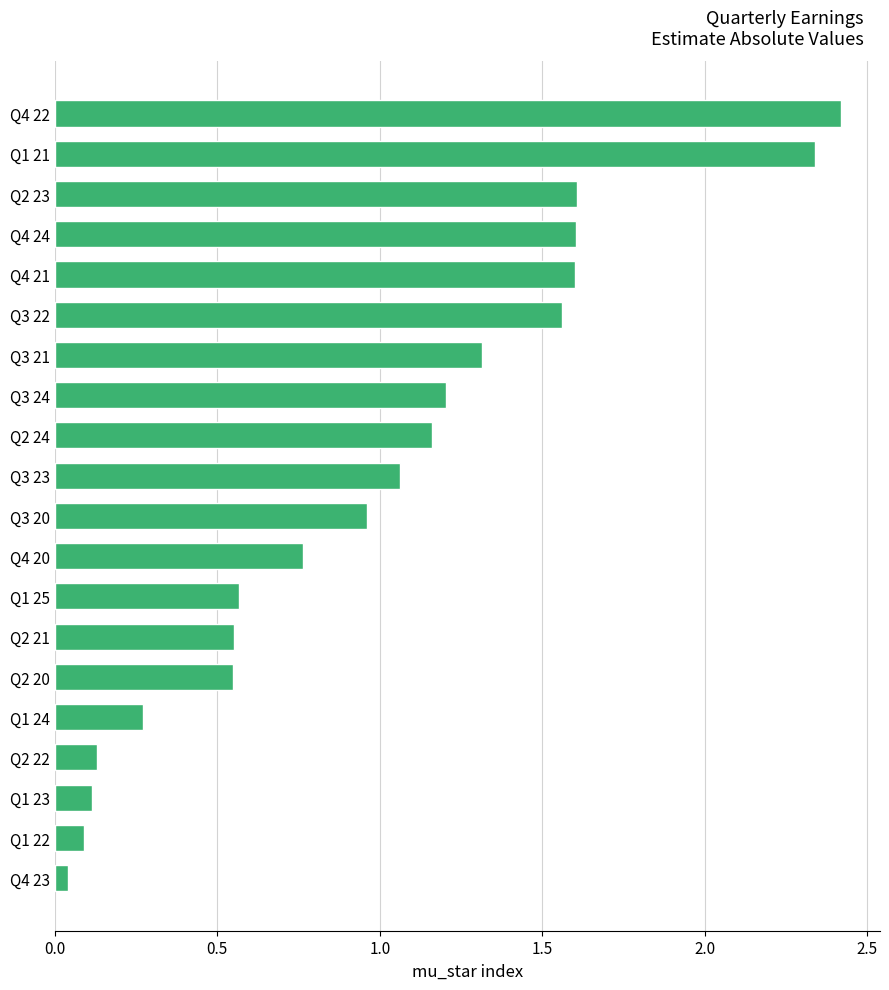

What is the greatest value displayed?

2.4